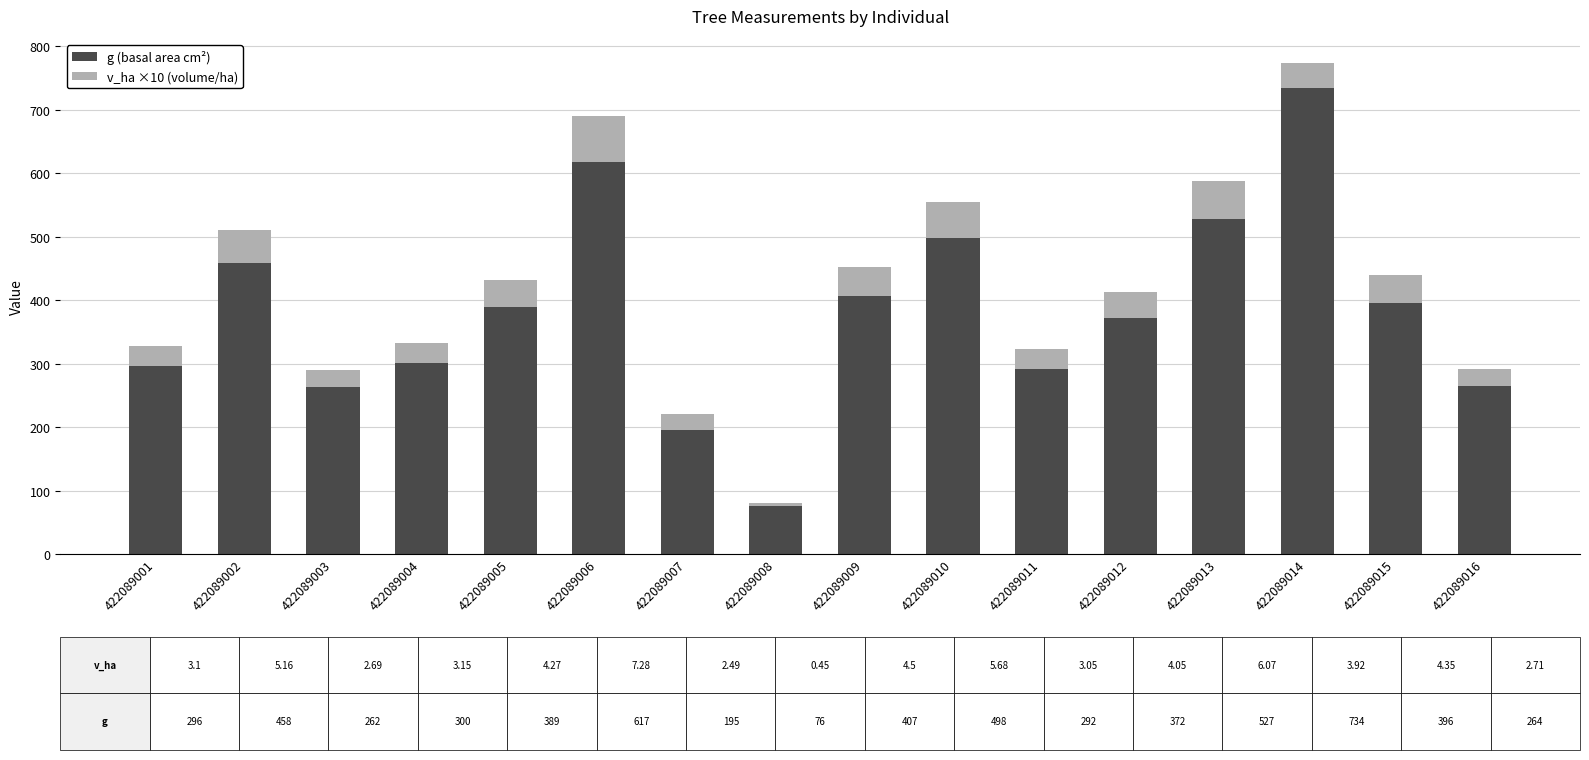

What is the total value across all series at 422089009?

452.5